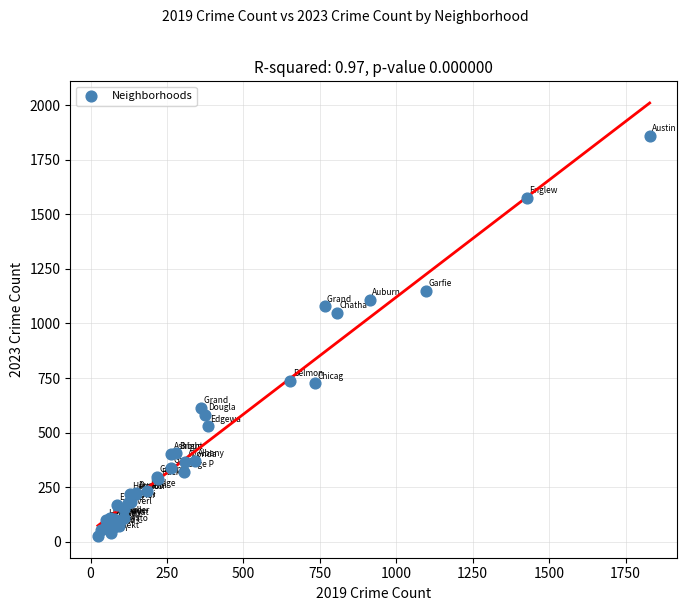

What Y value in the scatter plot is closest to 942?

1047